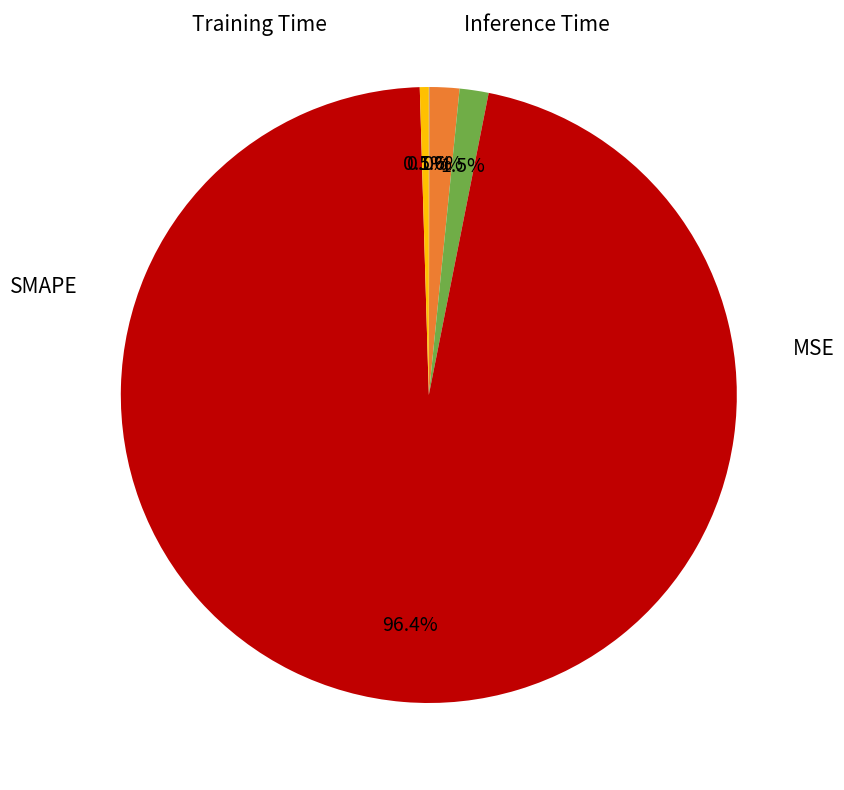

Is there any slice that represents more than half of the pie?

Yes